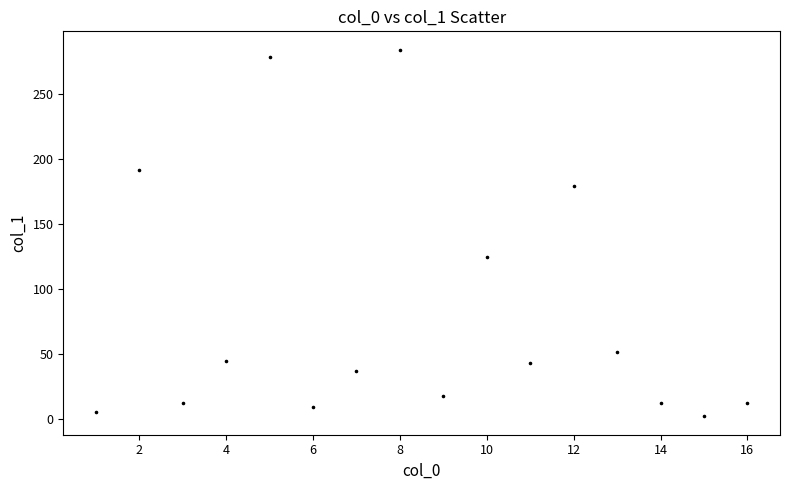

What is the range of X values (max minus min)?

15.0